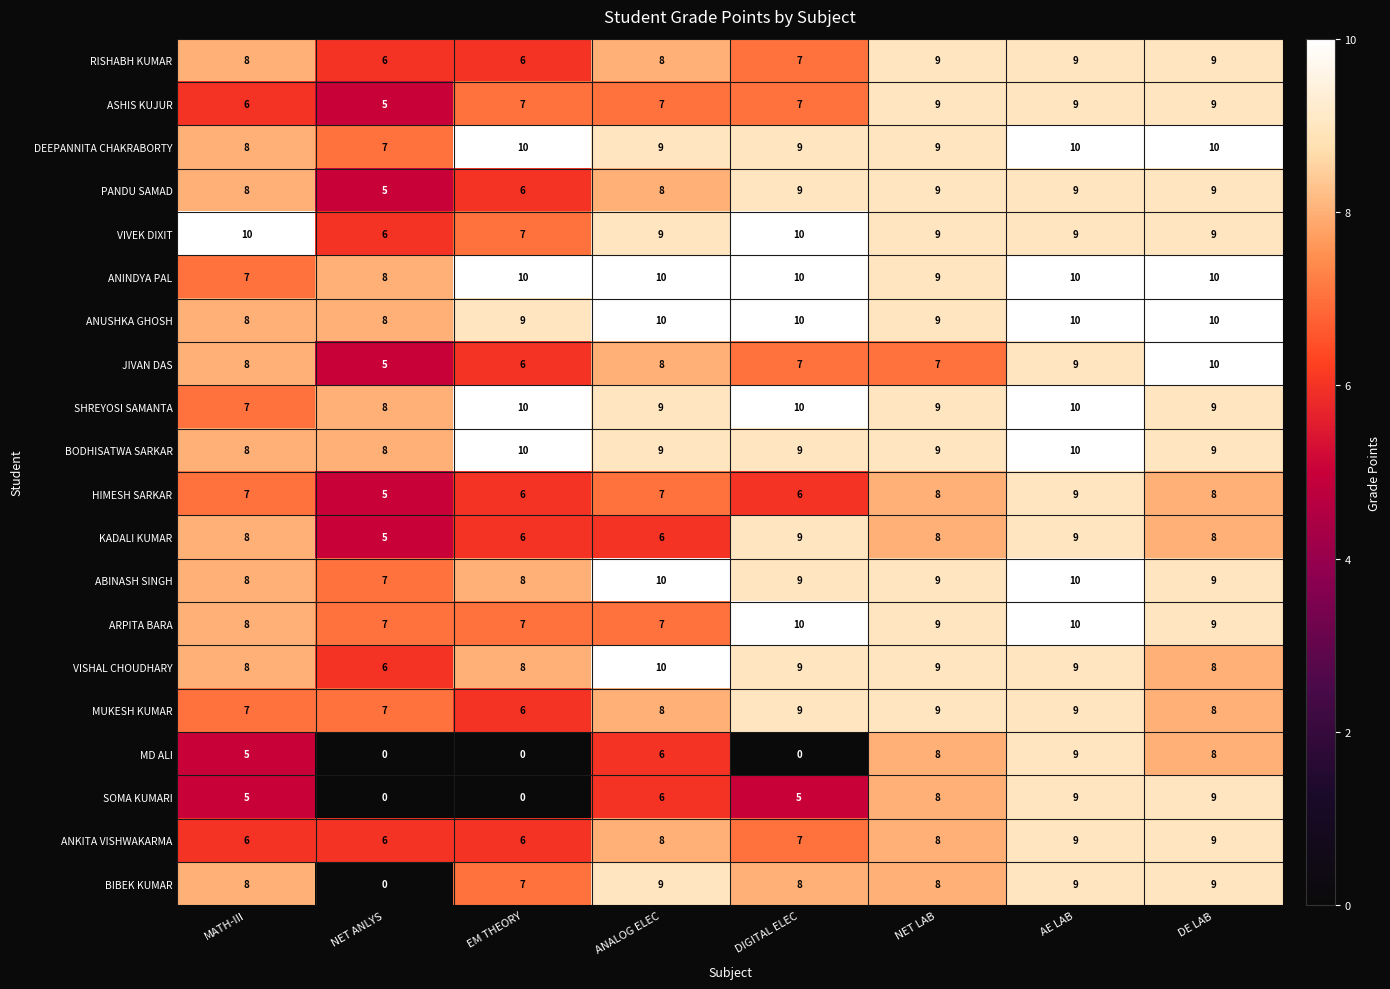

What is the spread (max minus min) of values at MATH-III?

5